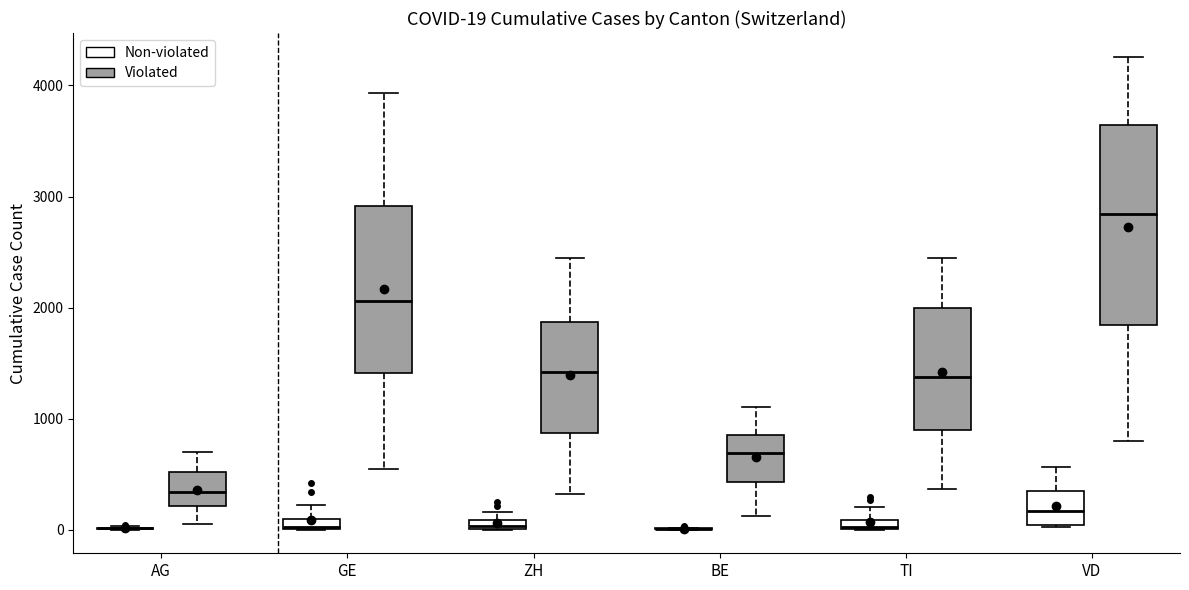

Which box is the tallest, from its lower edge to its upper edge?

VD (Violated)